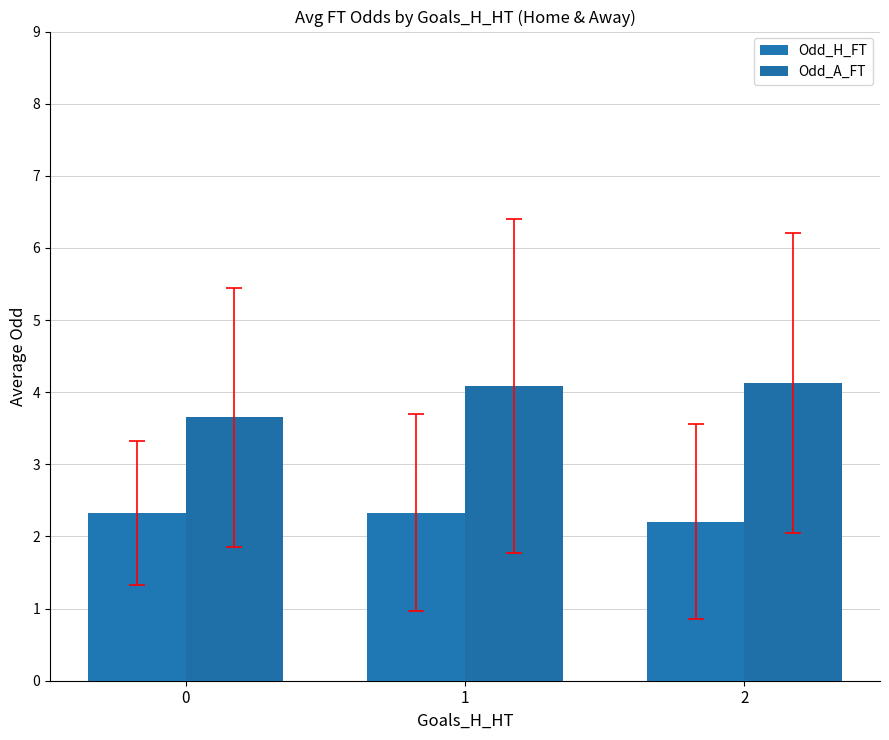

Which series has the largest range (max minus min)?

Odd_A_FT